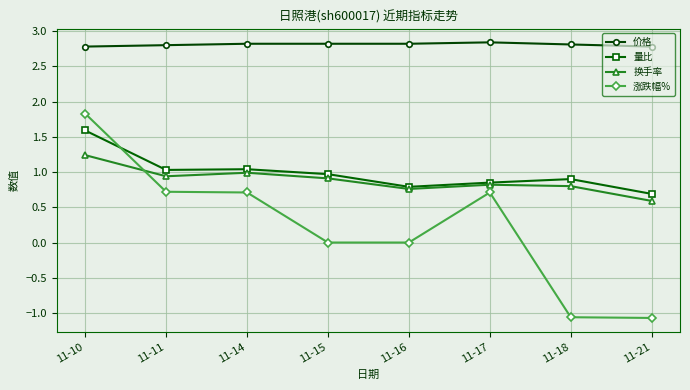

The value of 换手率 at 11-21 is 0.6. True or false?

True